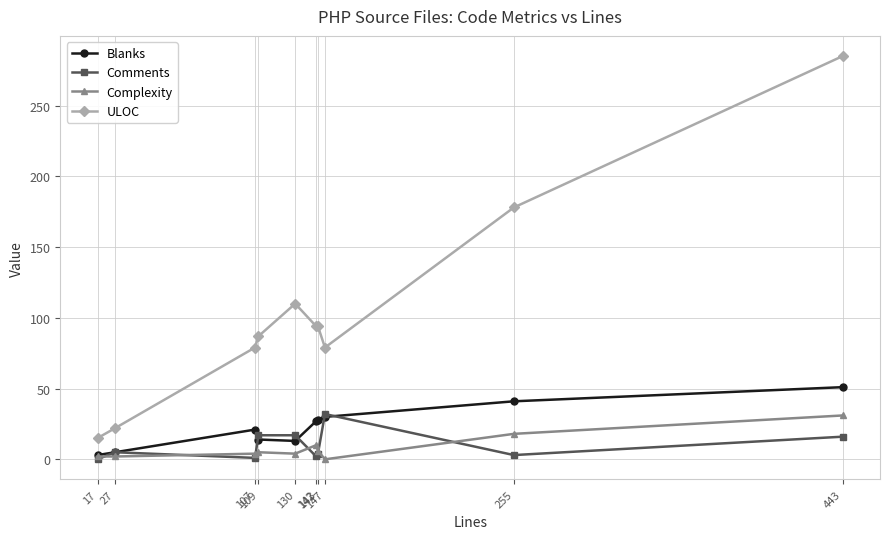

Does the chart display data point markers on the line(s)?

Yes